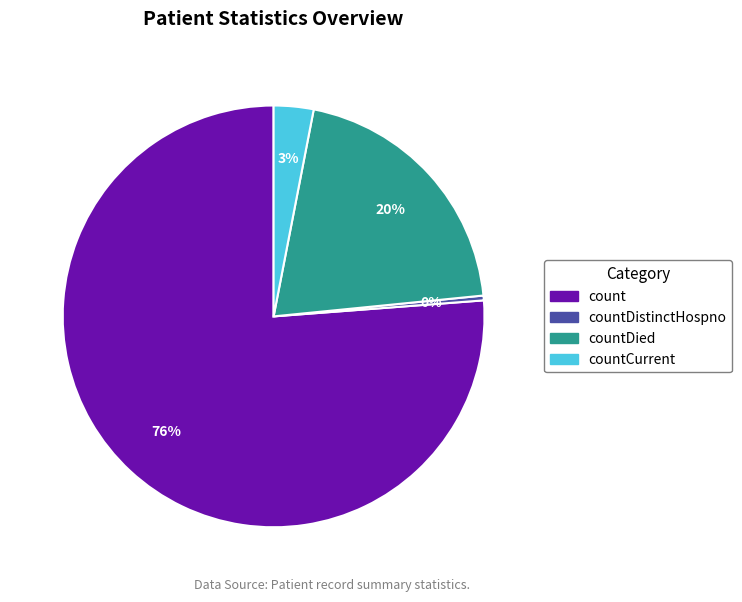

To the nearest percent, what is the combined percentage of count and countDistinctHospno?

77%